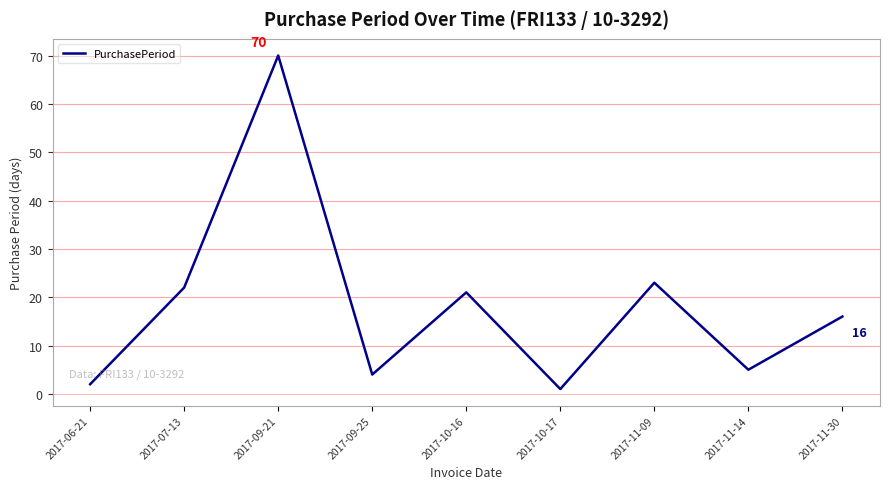

What is the difference between the values at 2017-11-30 and 2017-11-14?

11